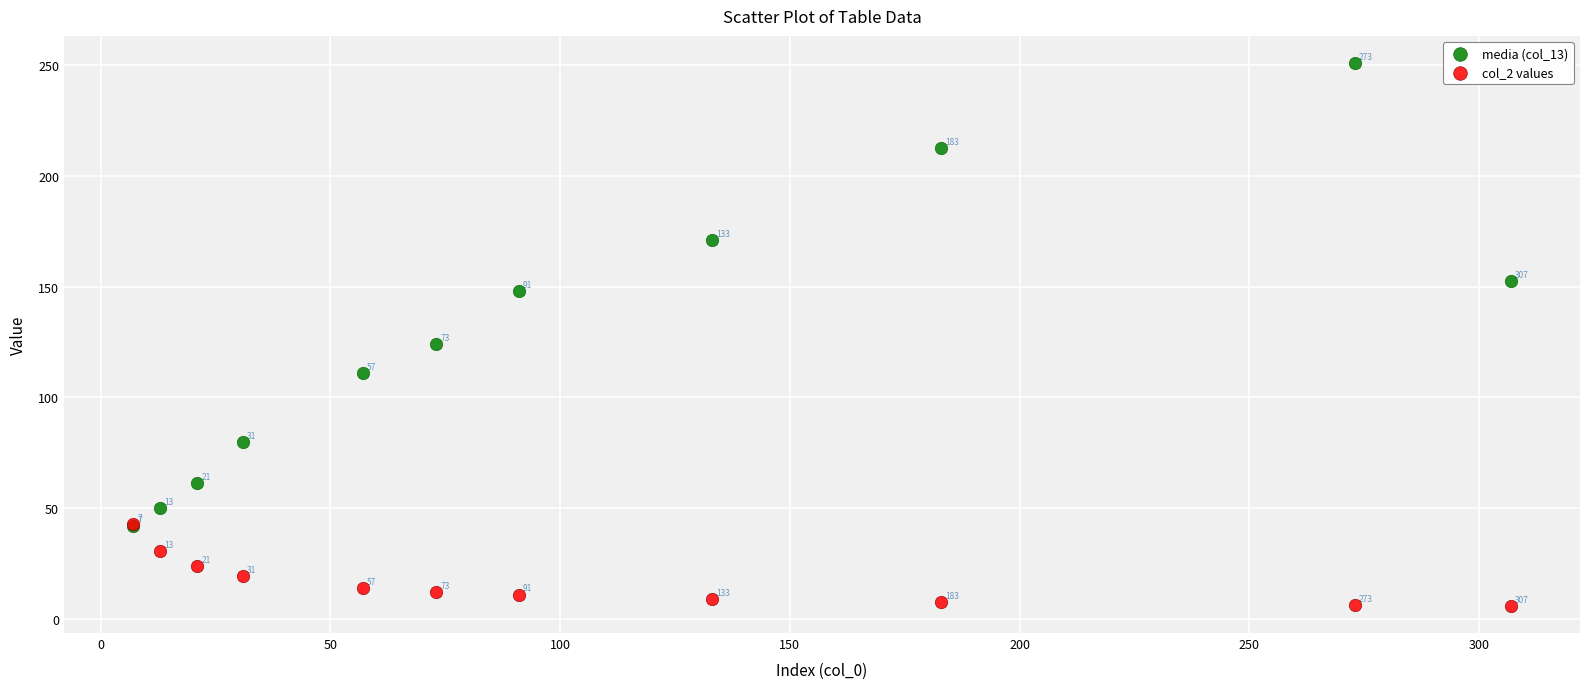

Across all series, what Y value is closest to 128?

124.2